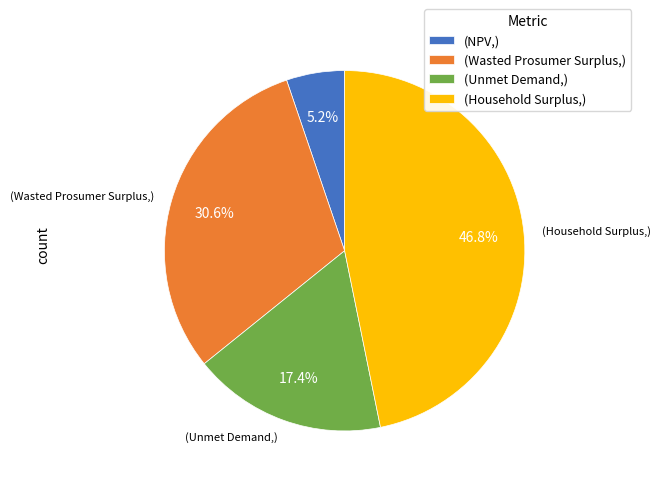

Which category has the biggest portion of the pie?

(Household Surplus,)